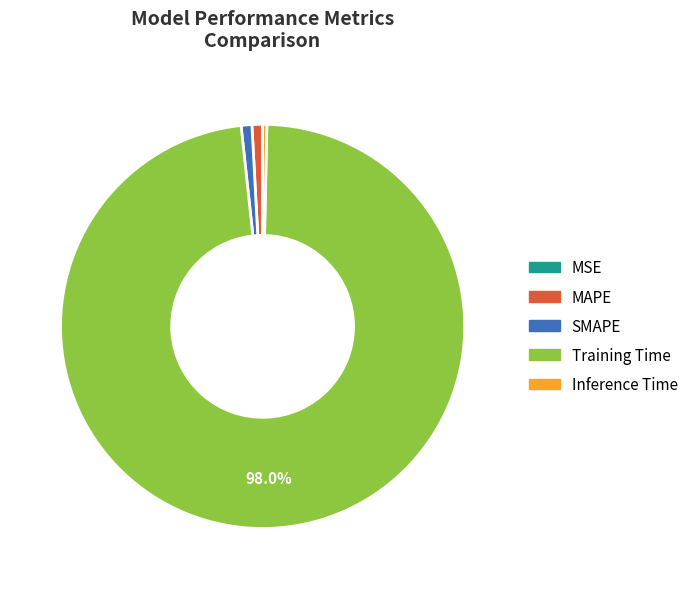

The Training Time slice represents 98% of the pie. True or false?

True